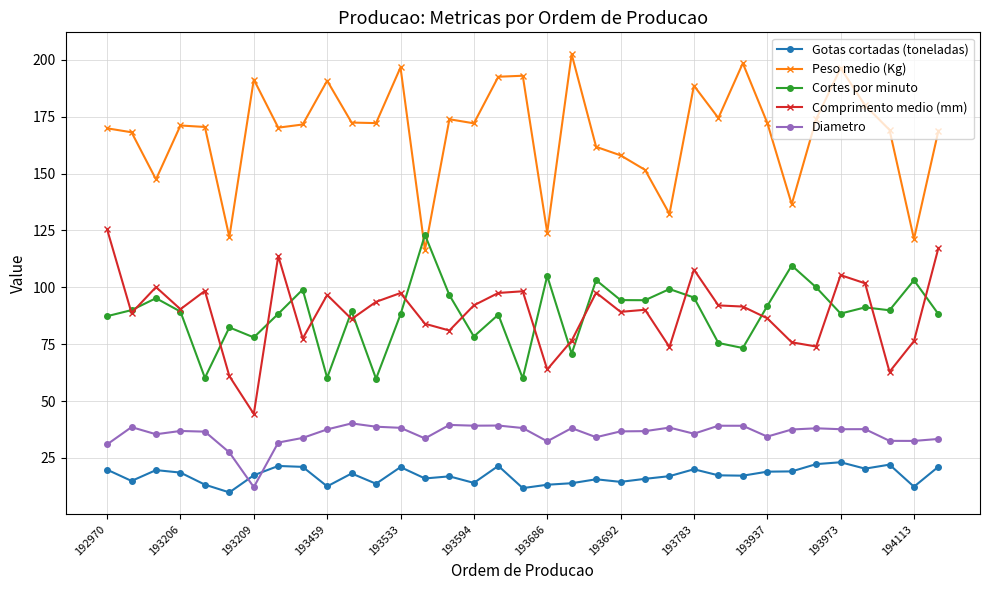

Which series has the largest total across all categories?

Peso medio (Kg)